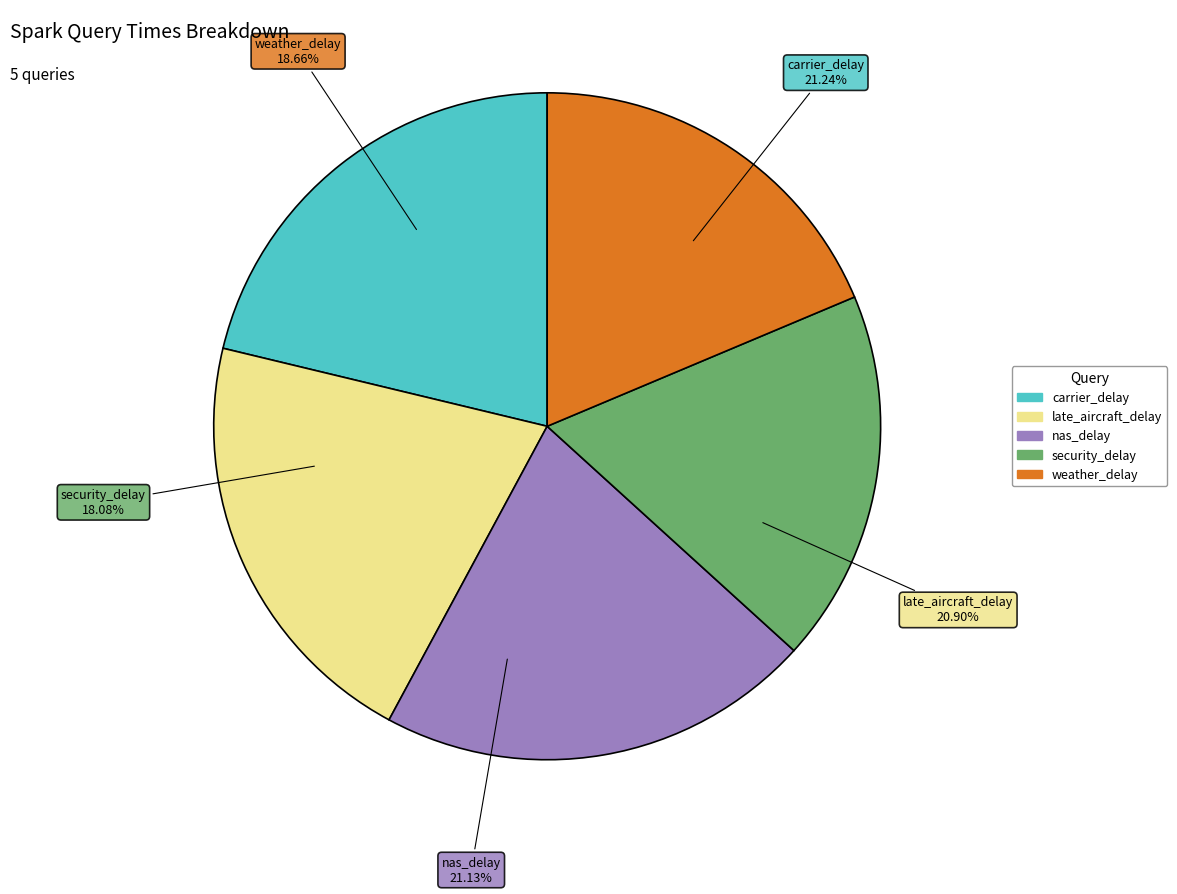

What is the smallest slice in the pie chart?

security_delay